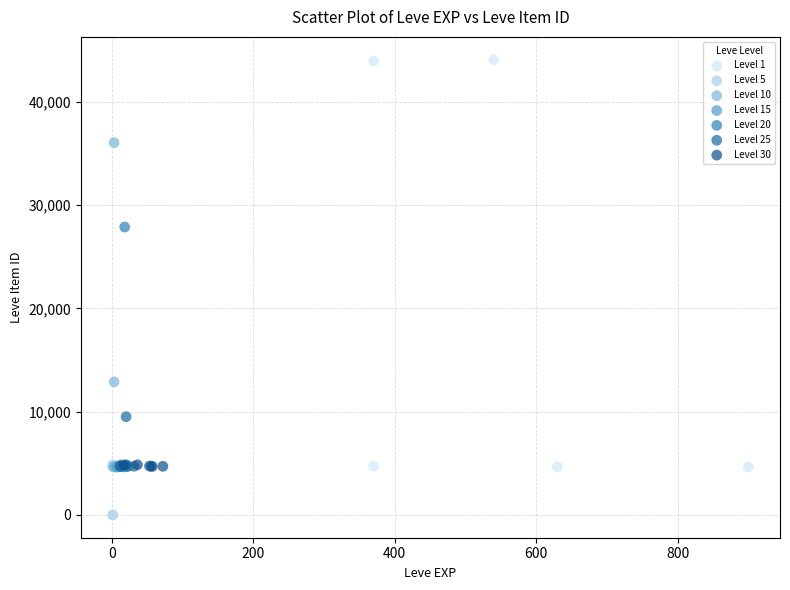

Which series has the largest Y range (max minus min)?

Level 1